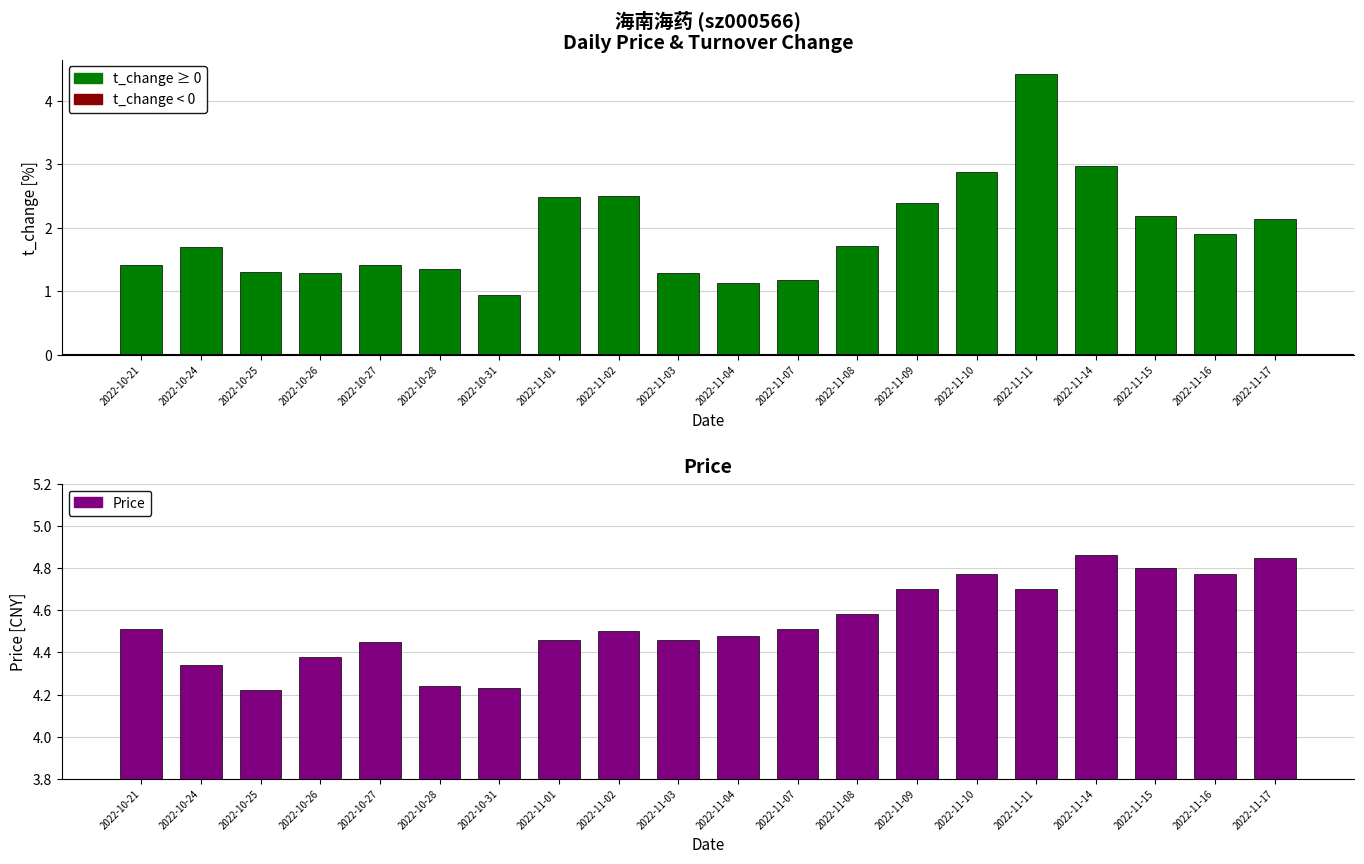

Approximately how many times larger is the value at 2022-10-21 compared to 2022-11-17?

0.9